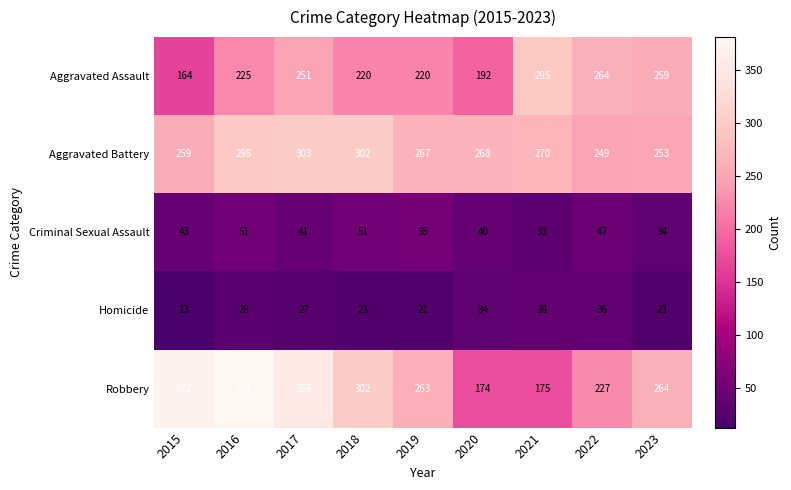

What is the difference between the maximum and minimum values in the Criminal Sexual Assault series?

22